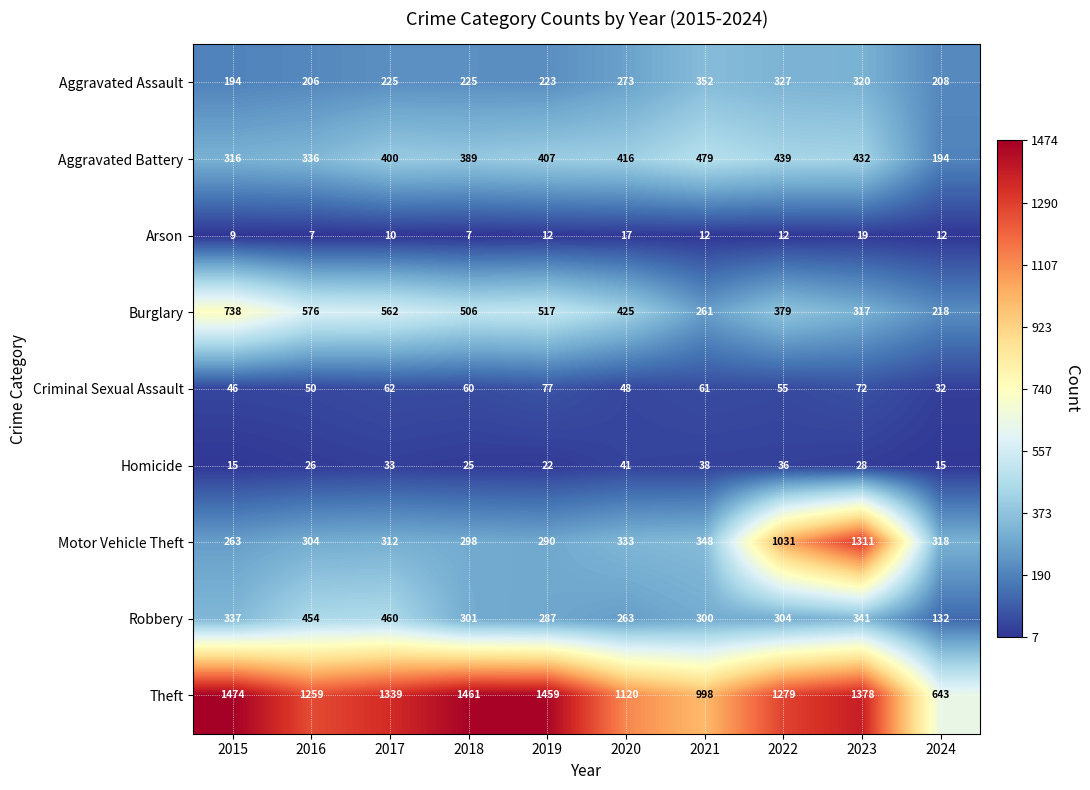

List the labels in order of Motor Vehicle Theft value, smallest first.

2015, 2019, 2018, 2016, 2017, 2024, 2020, 2021, 2022, 2023